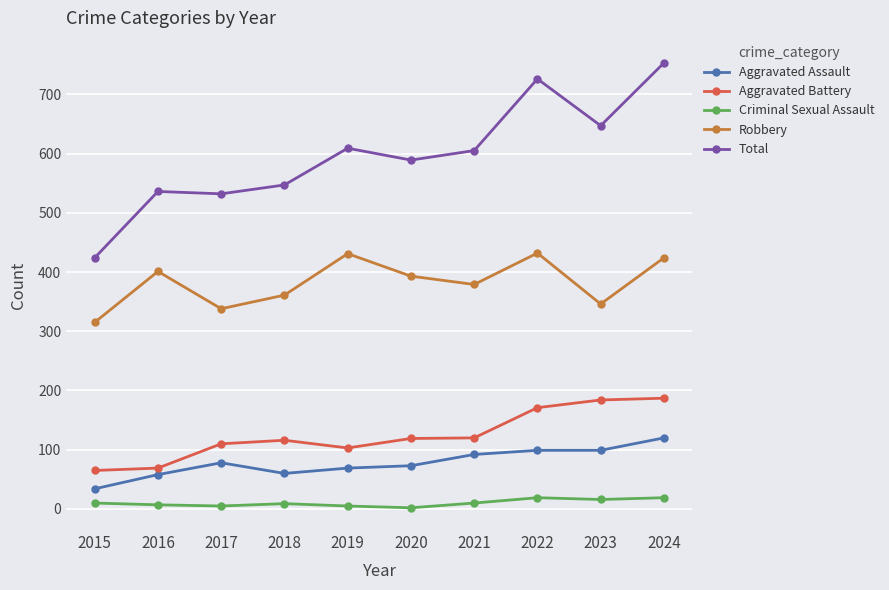

Which category has the highest value in the Total series?

2024